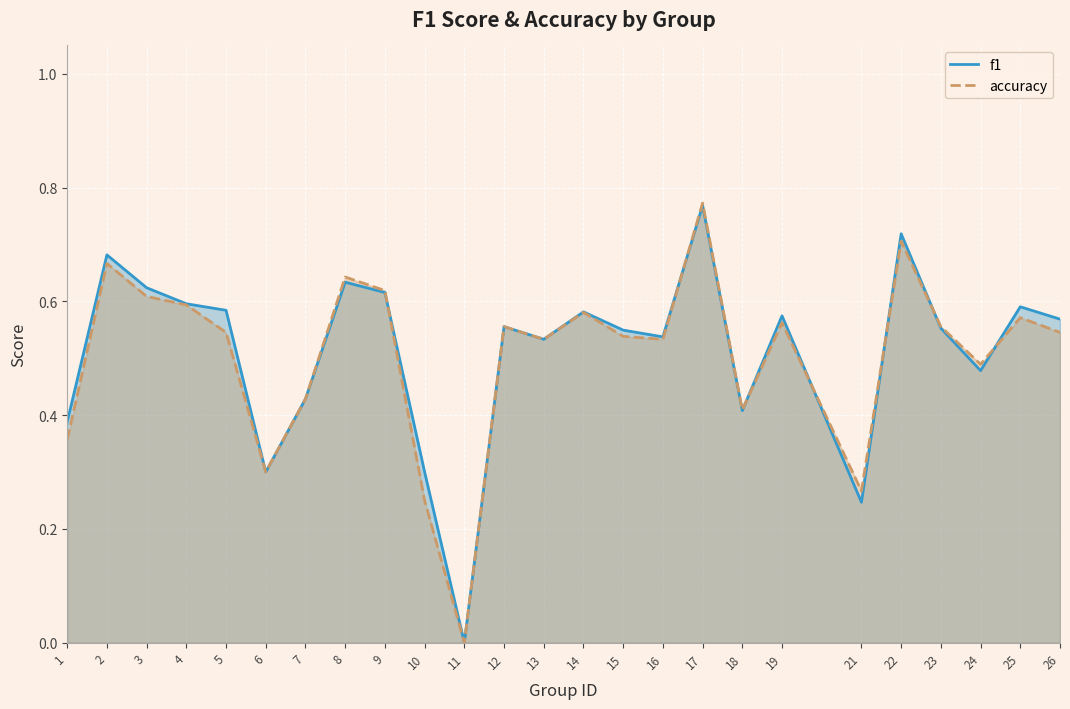

What is the sum of all f1 values?

12.8